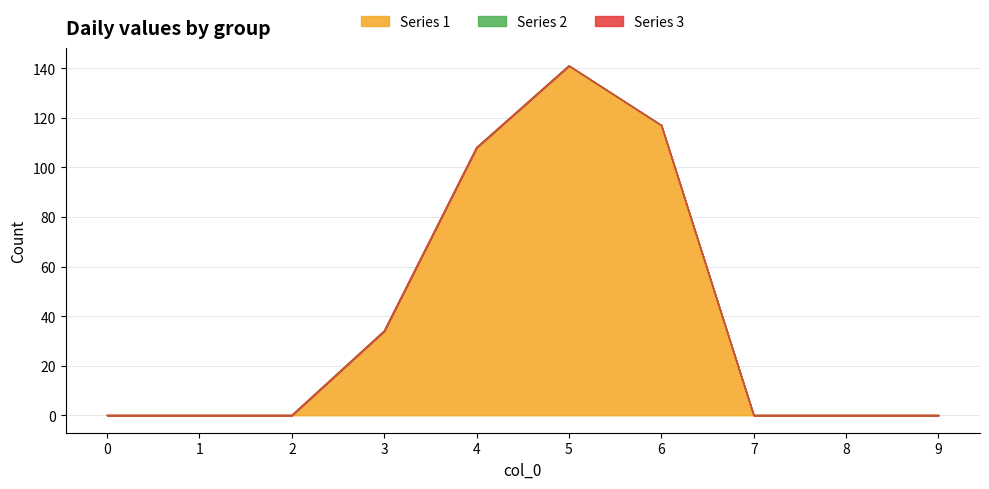

Reading left to right, extract all data points from this chart.

Series 1: 0	0	0	34	108	141	117	0	0	0
Series 2: 0	0	0	0	0	0	0	0	0	0
Series 3: 0	0	0	0	0	0	0	0	0	0